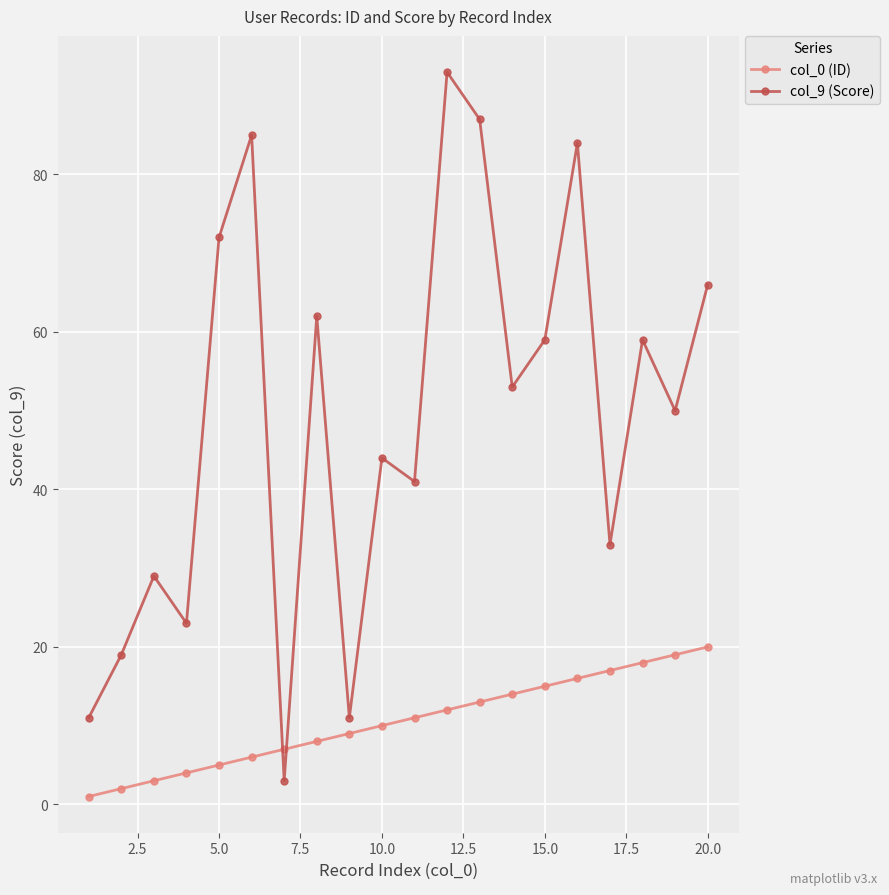

What is the difference between the maximum and minimum values in the col_9 (Score) series?

90